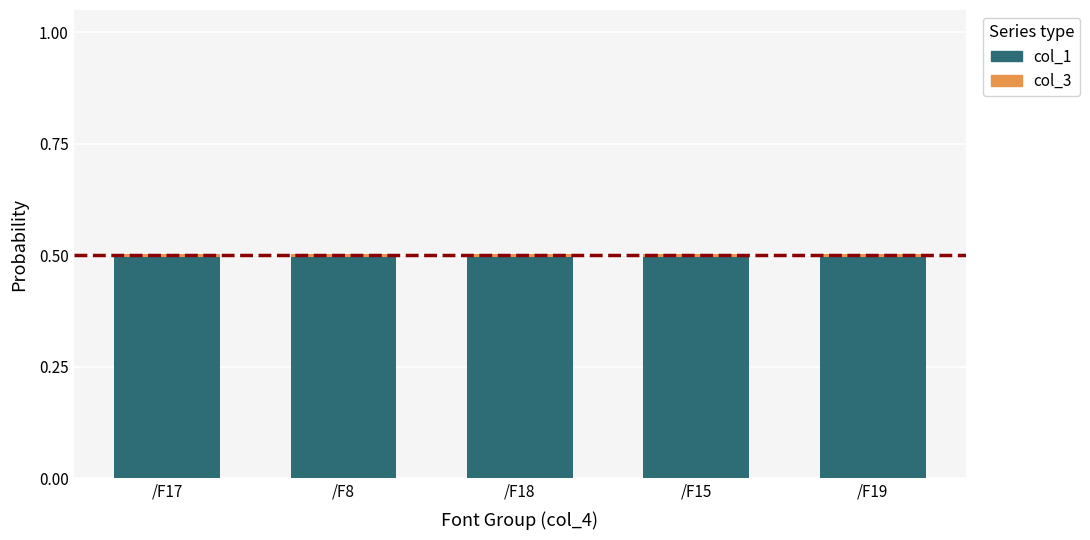

The col_1 series shows 0.3 at /F18. True or false?

False